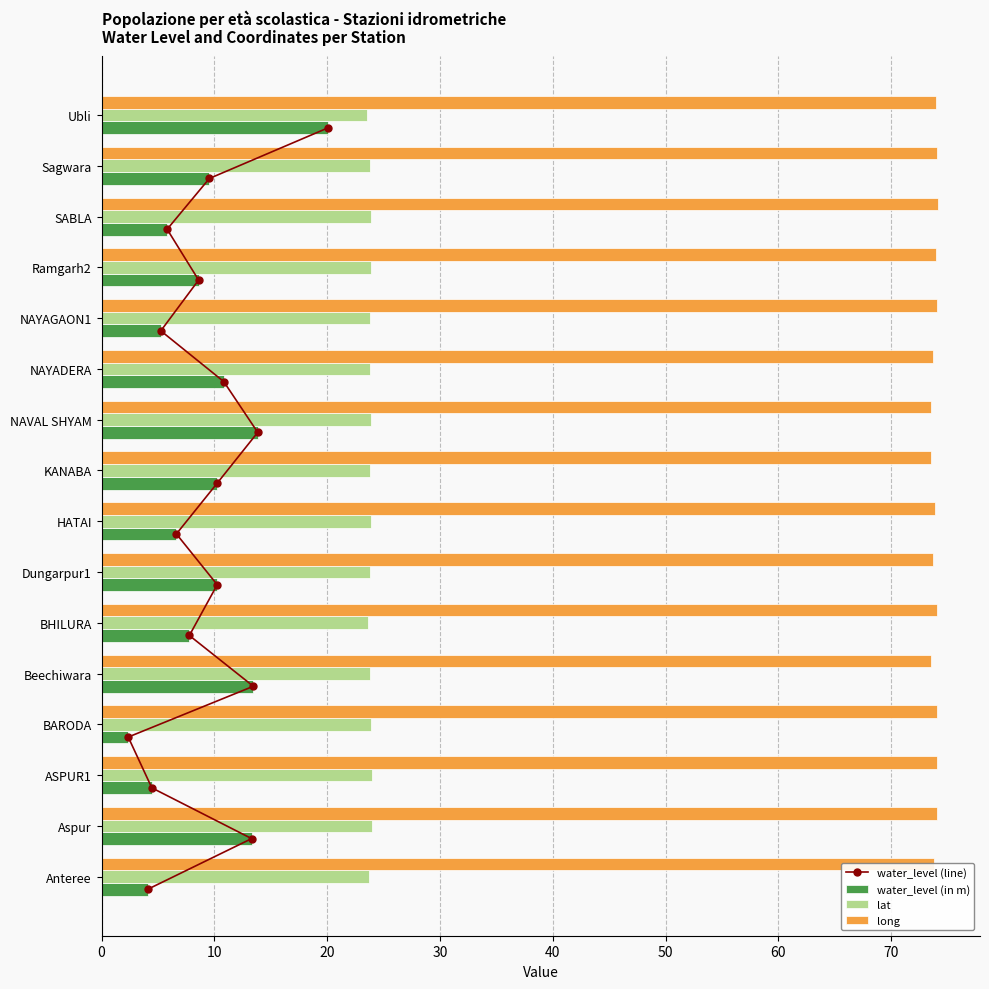

What is the average value of the long series?

73.9